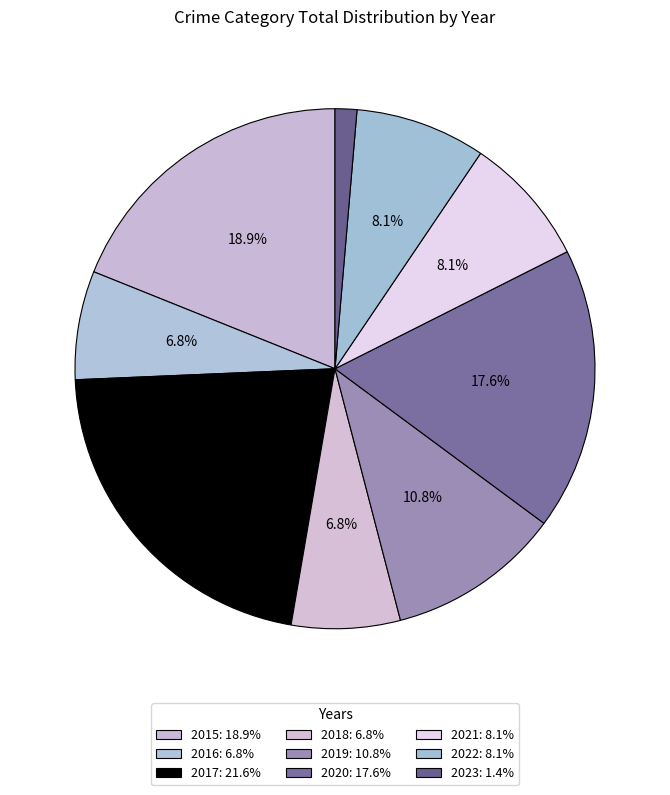

Combined, what portion of the pie is 2016 and 2017?

28.4%